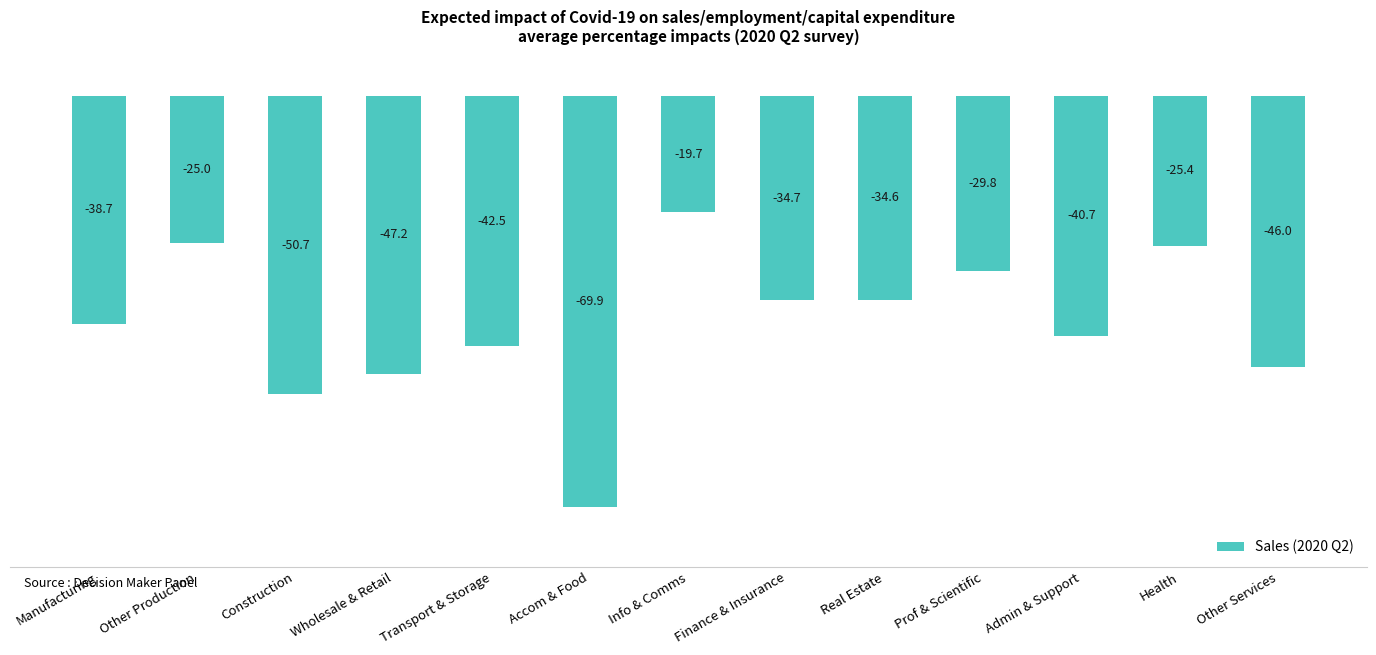

List the labels in order of value, largest first.

Info & Comms, Other Production, Health, Prof & Scientific, Real Estate, Finance & Insurance, Manufacturing, Admin & Support, Transport & Storage, Other Services, Wholesale & Retail, Construction, Accom & Food